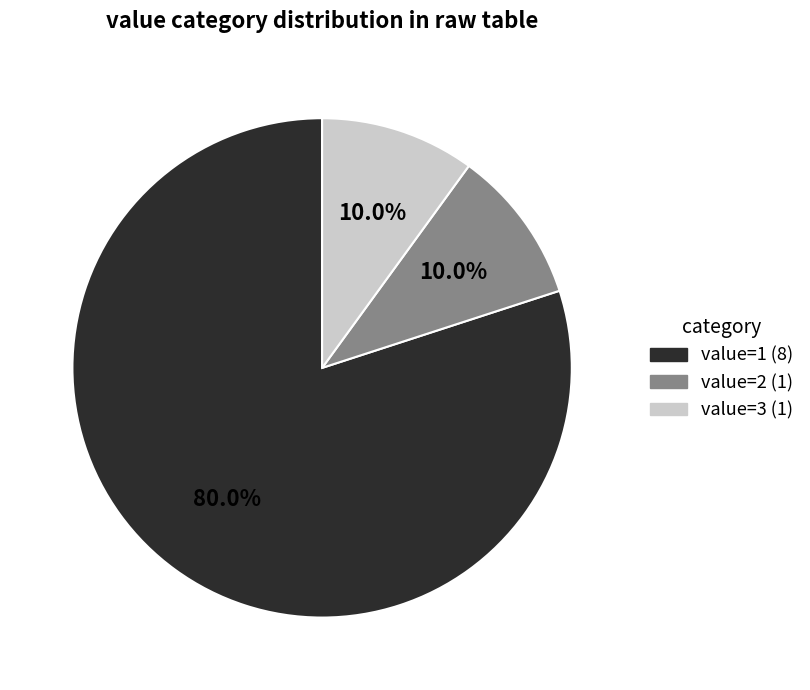

Approximately how many times larger is the value at value=2 compared to value=3?

1.0